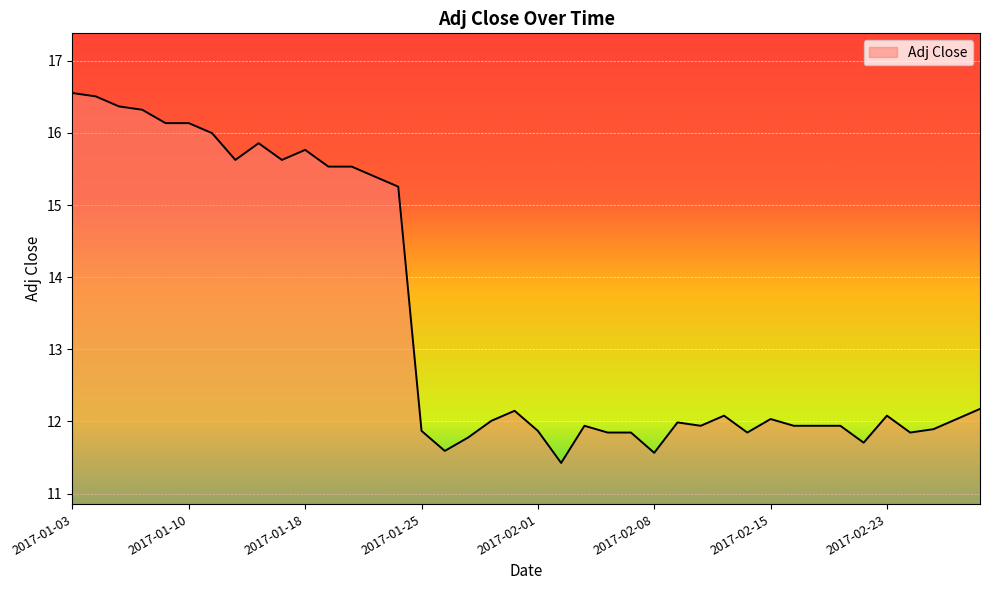

What is the difference between the maximum and minimum values?

5.1